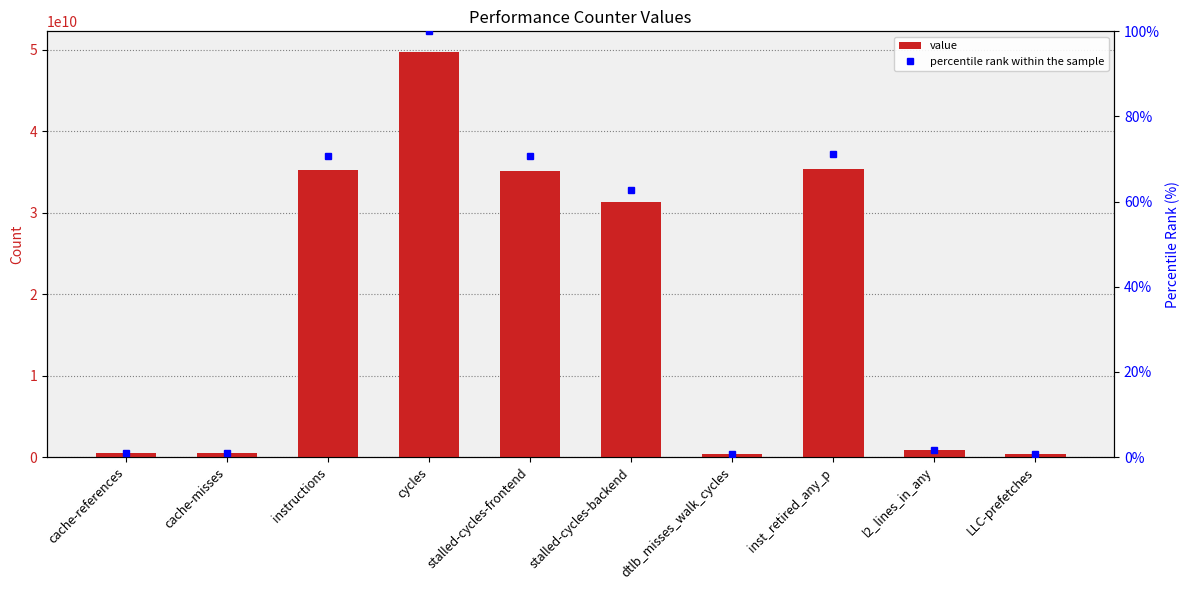

What position from the left is cache-references?

1